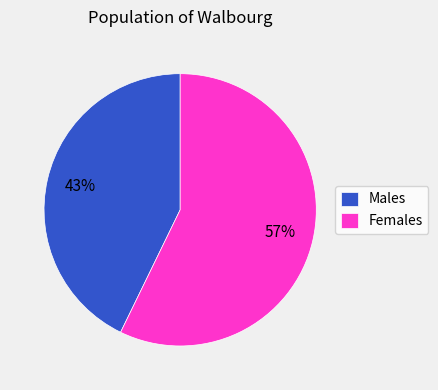

Do Males and Females together represent more than half of the pie?

Yes